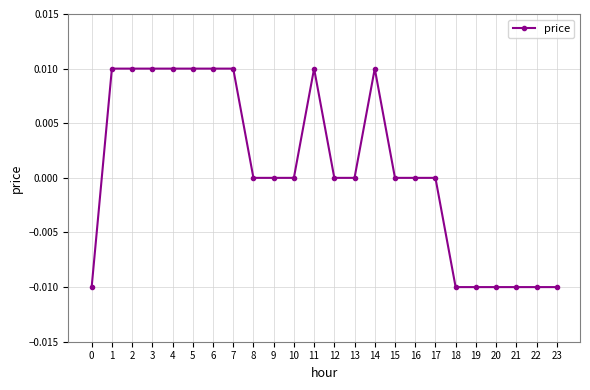

True or false: there are more than 1 points higher than both neighbors.

True